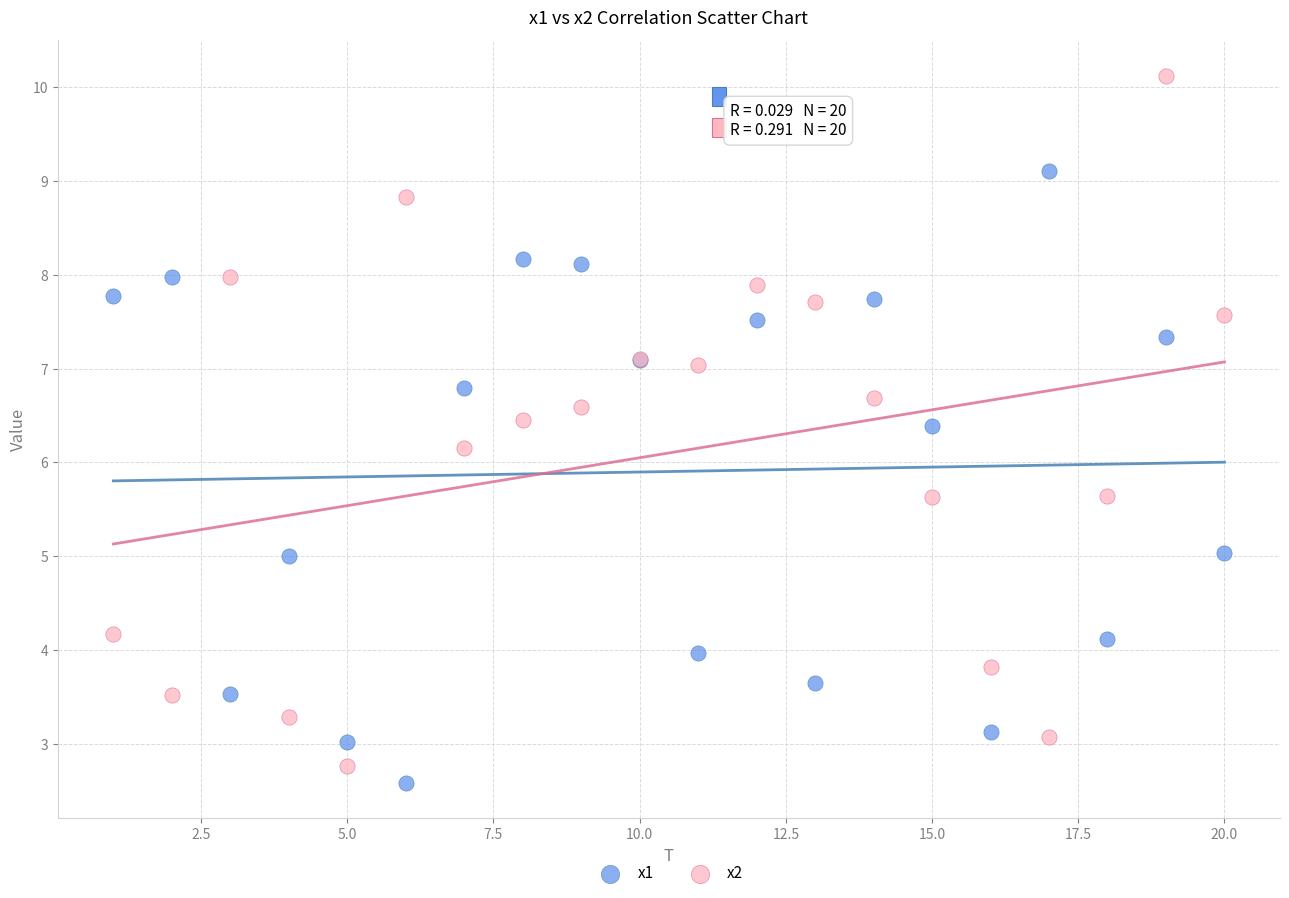

Which series has the widest spread of Y values?

x2